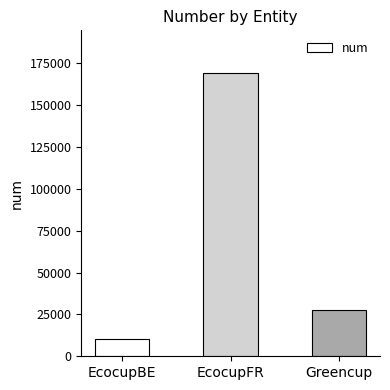

The chart shows a value of 27568 at Greencup. True or false?

True